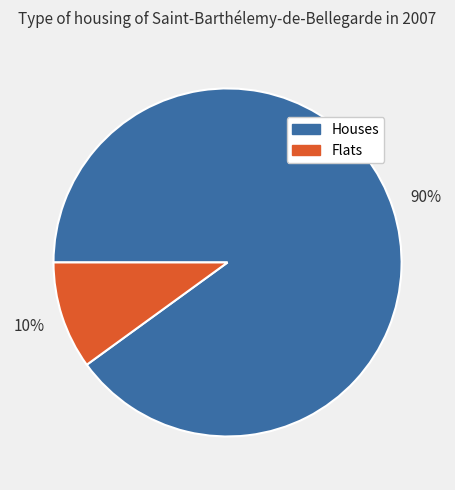

Is the sum of Houses and Flats greater than half?

Yes